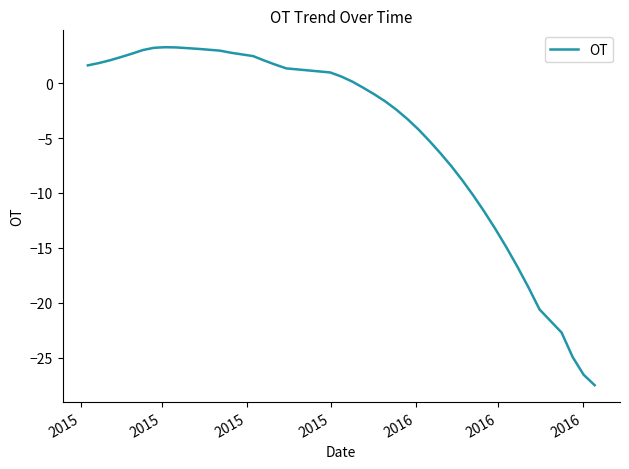

What is the difference between the maximum and minimum values?

30.8